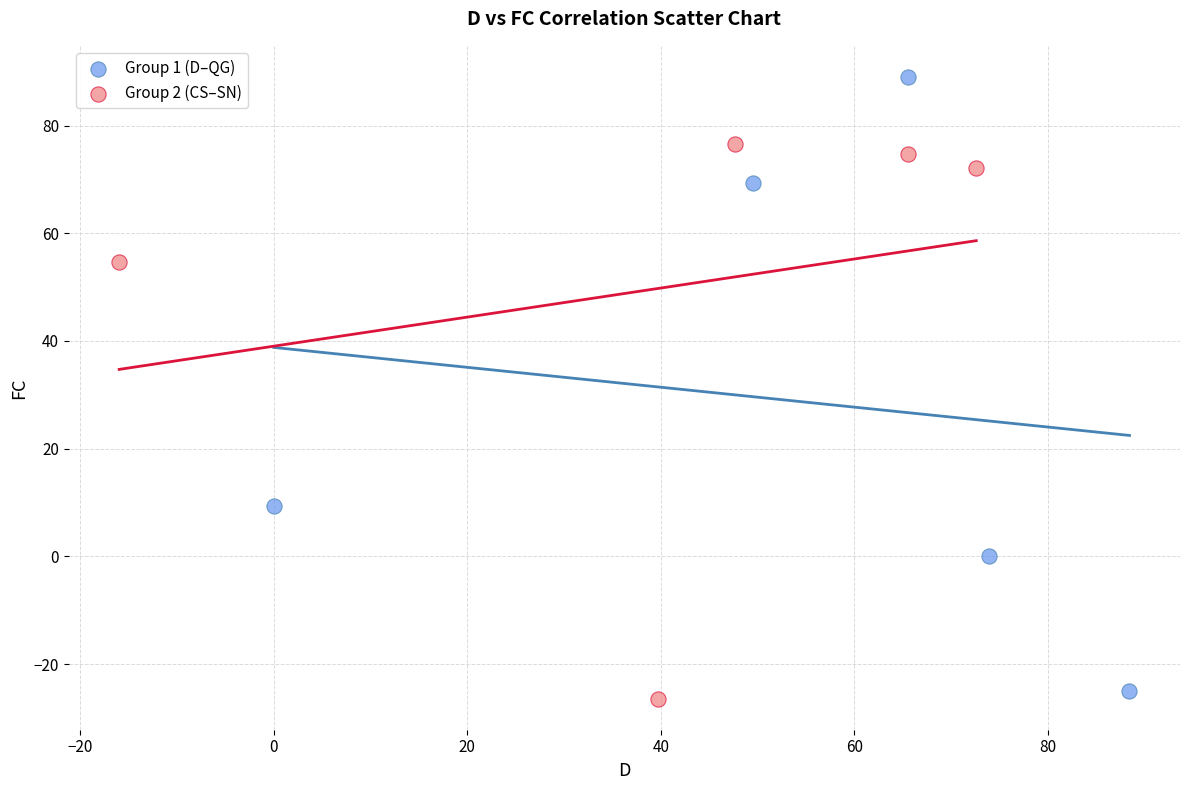

Which series contains the highest Y value?

Group 1 (D–QG)